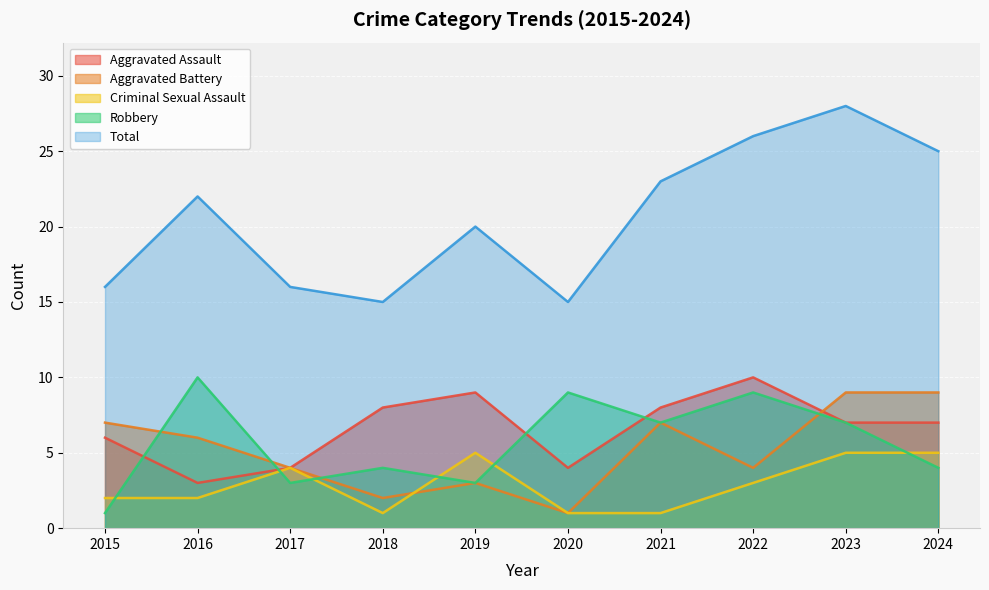

Does the chart display data point markers on the line(s)?

No